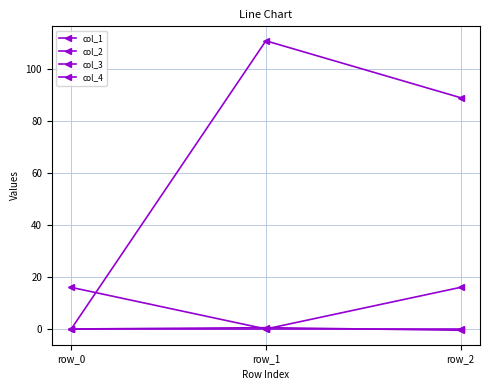

How many distinct data groups are displayed?

4